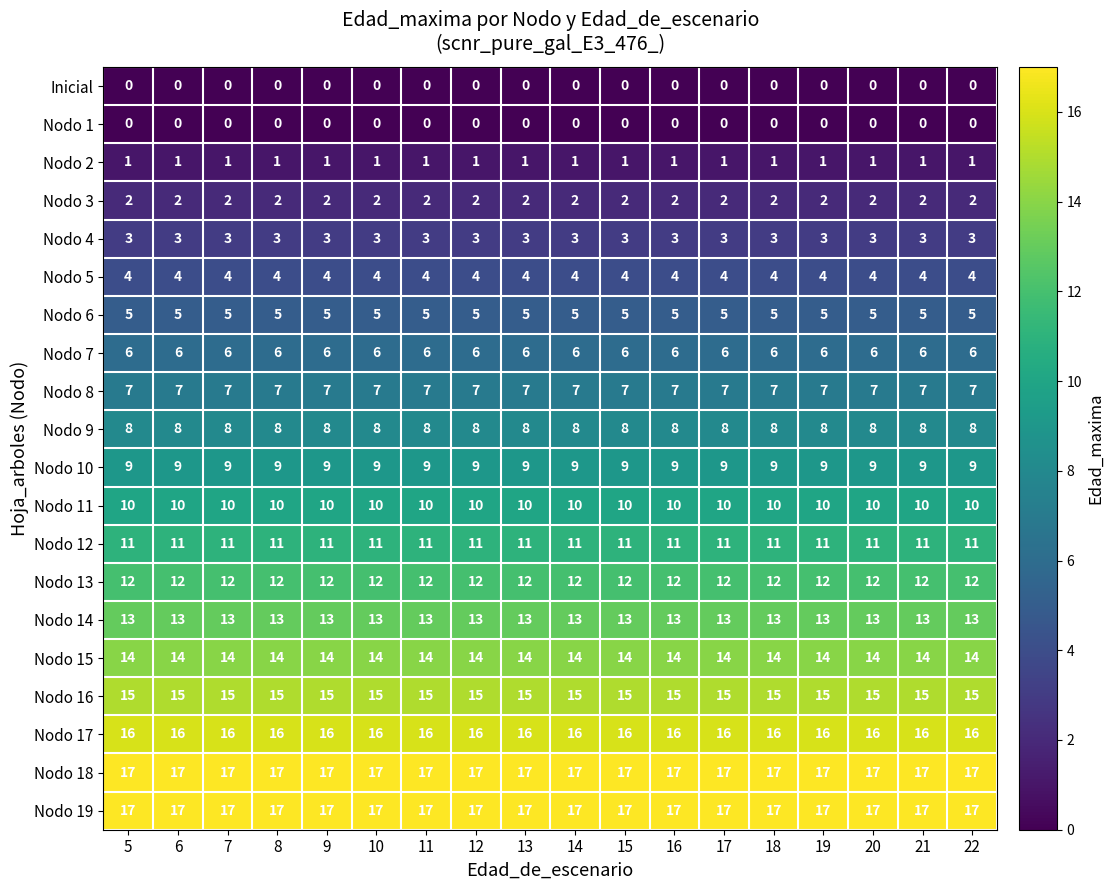

What is the greatest value displayed?

17